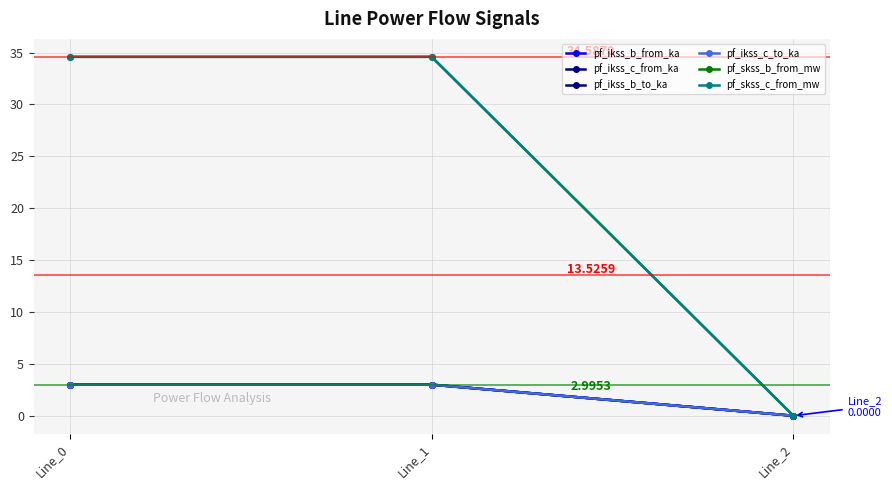

Is this an area chart (filled region under the line)?

No